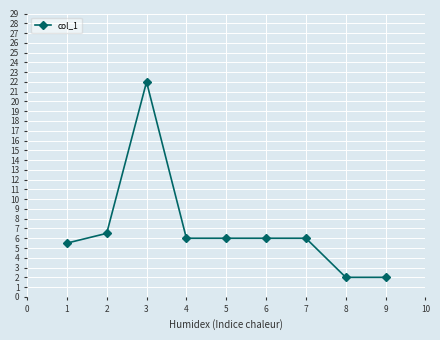

What is the difference between the maximum and minimum values?

20.0